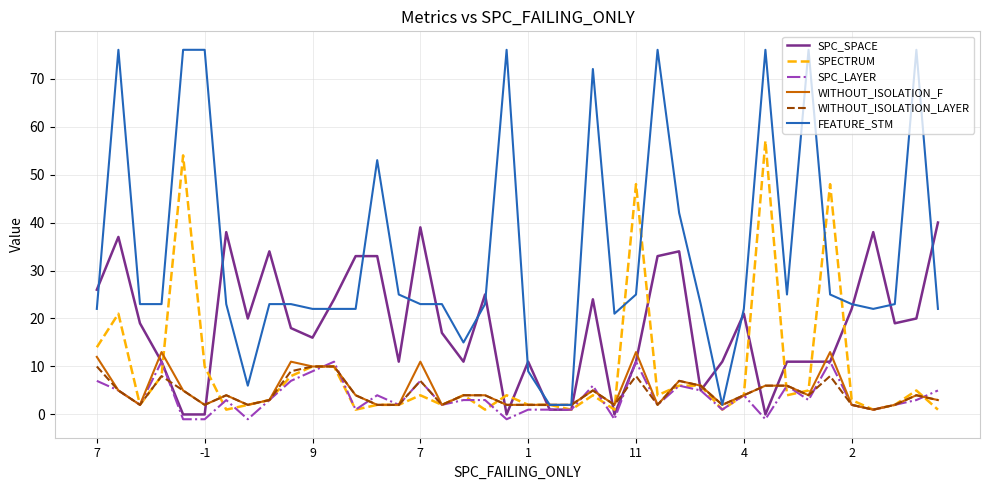

How many lines are shown in the chart?

6